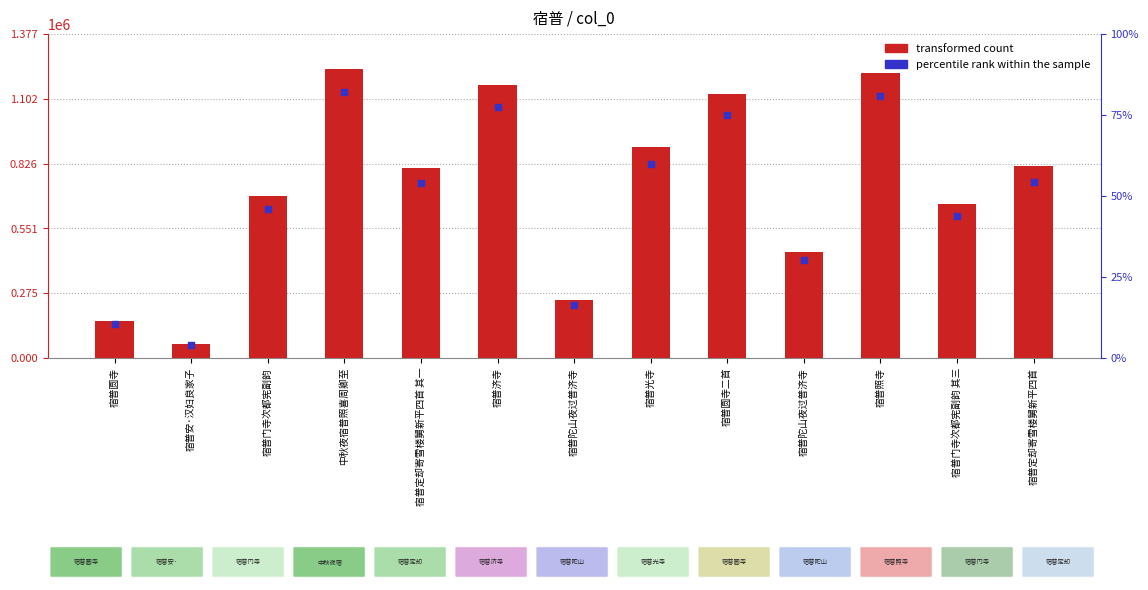

Which series reaches the minimum Y coordinate?

marker